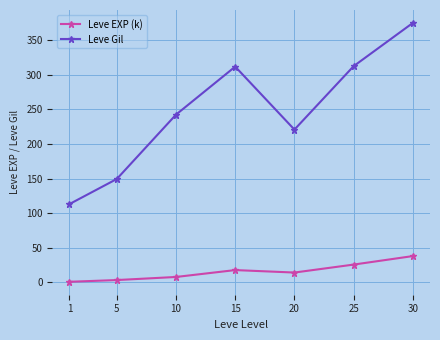

At which label is Leve Gil closest to 244?

10